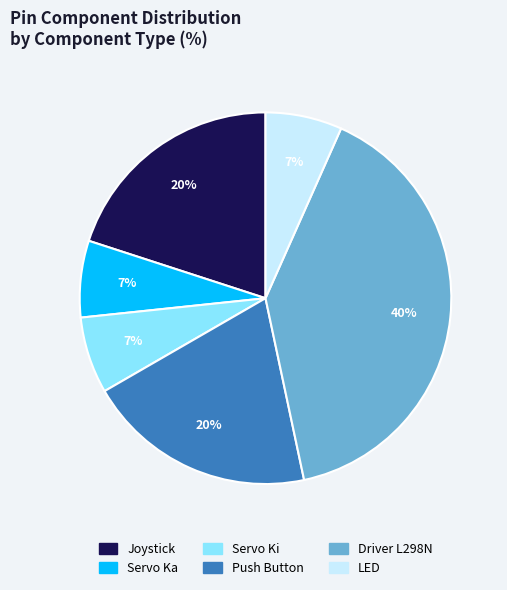

Approximately how many times larger is the value at Joystick compared to Driver L298N?

0.5